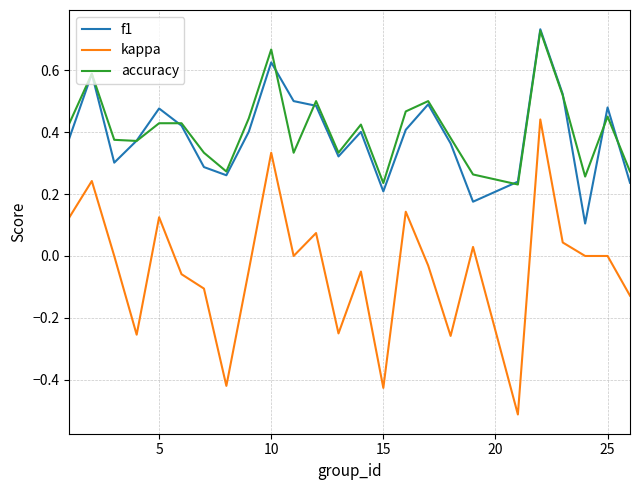

True or false: f1 and kappa intersect in this chart.

False